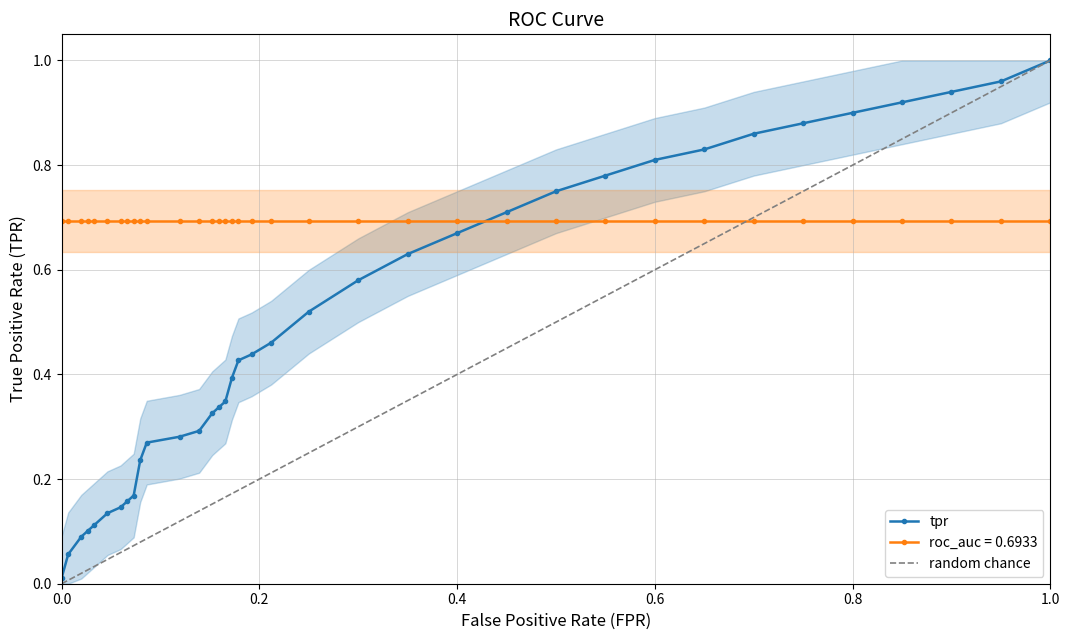

Does the chart display data point markers on the line(s)?

Yes